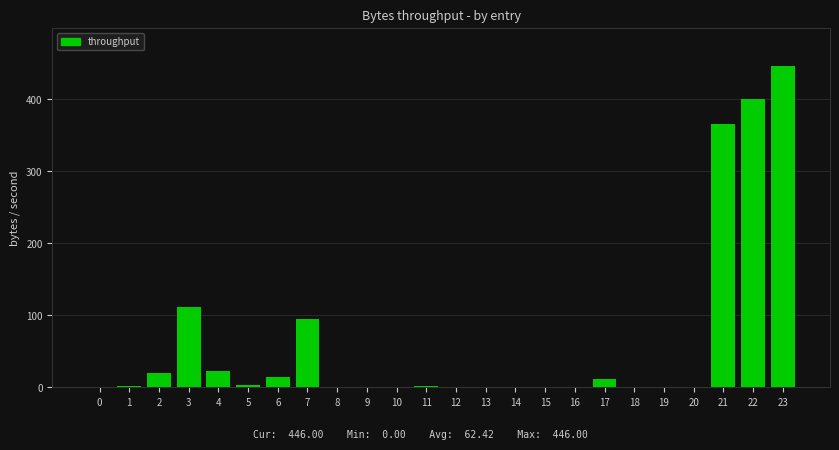

What is the maximum value shown in the chart?

446